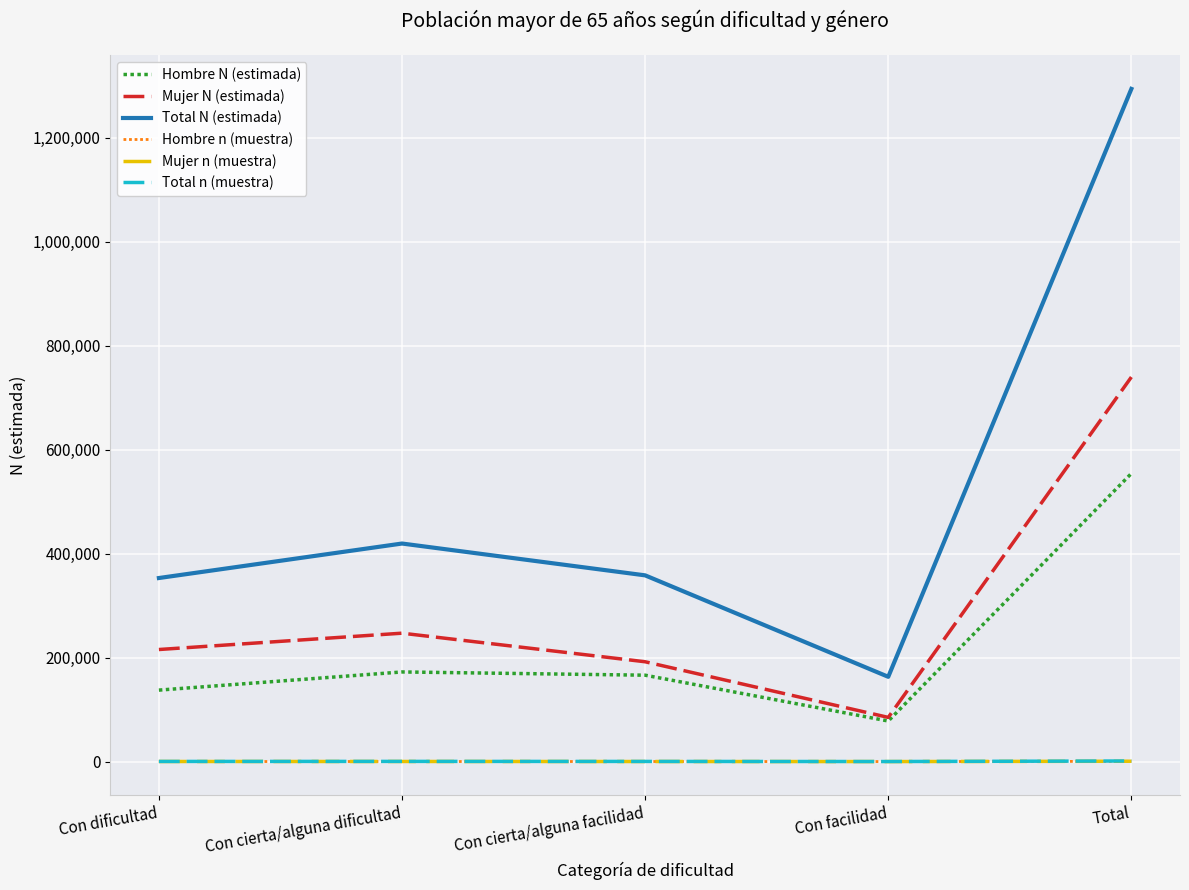

What is the highest value of the Mujer N (estimada) series?

739821